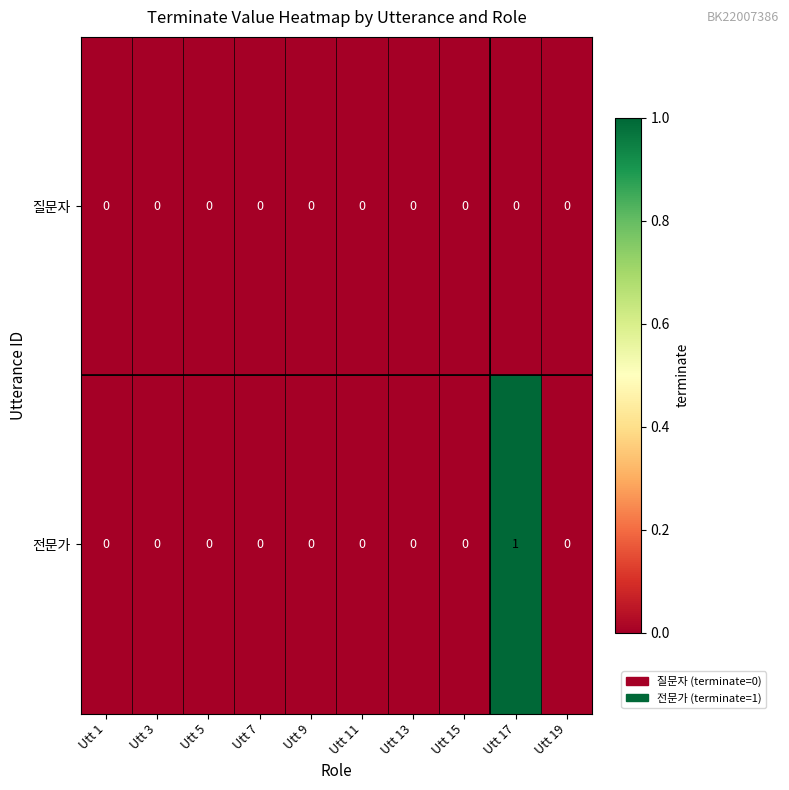

The value of 전문가 at Utt 7 is 0. True or false?

True